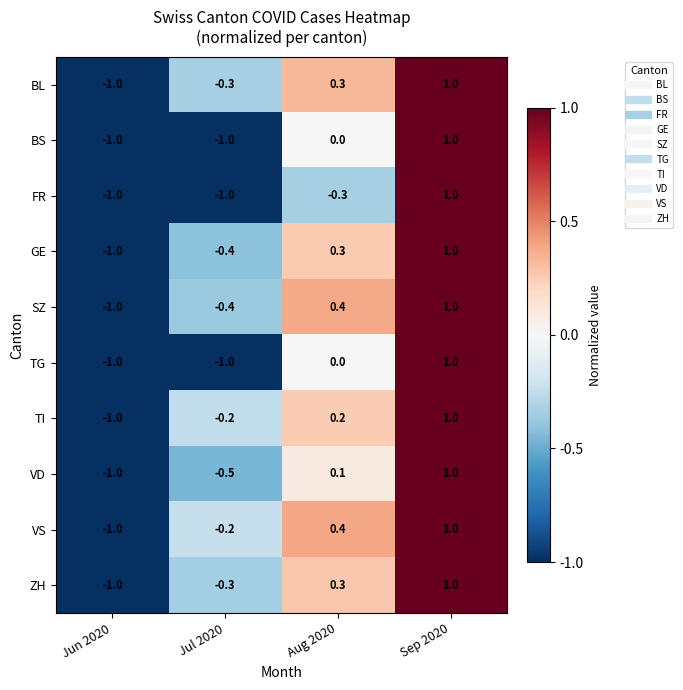

What is the difference between the highest and lowest values at Aug 2020?

0.7